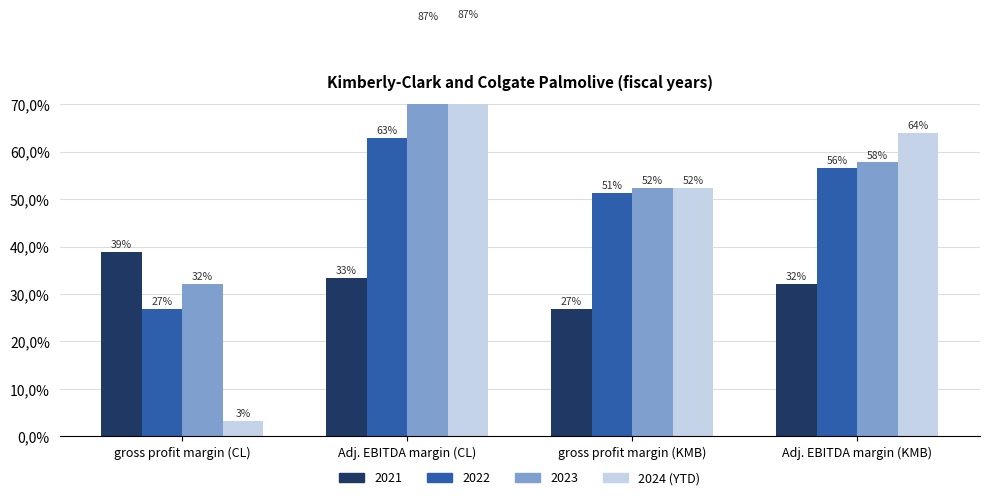

What is the label of the 4th bar from the right?

gross profit margin (CL)